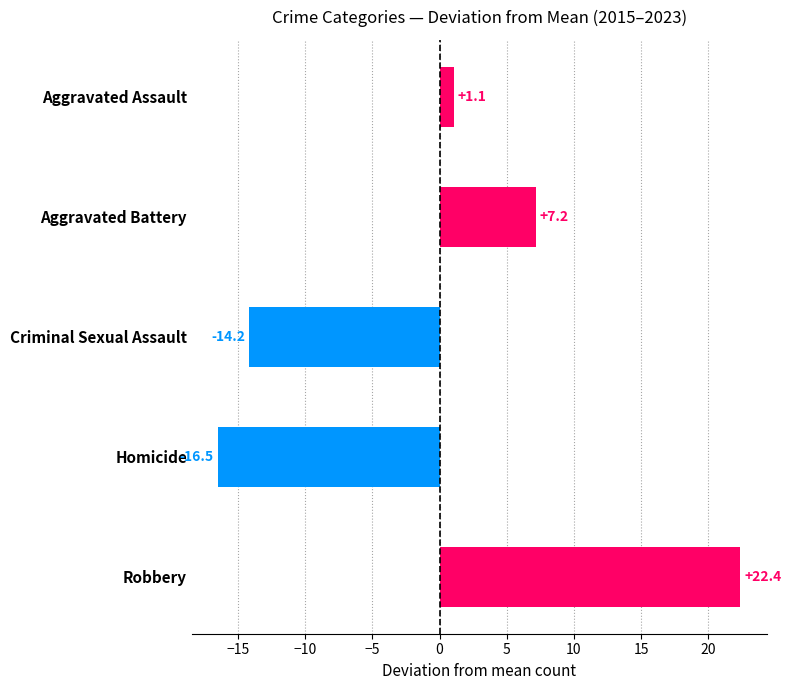

Between Aggravated Battery and Aggravated Assault, which is larger?

Aggravated Battery